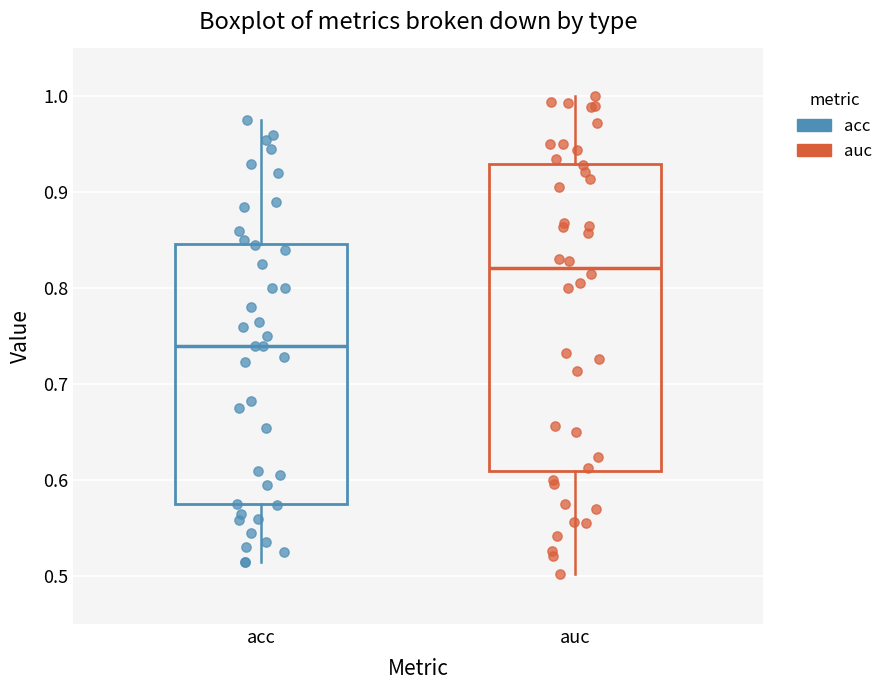

Reading left to right, read every box against the y-axis: the position of its median line, the range the box covers, and the ends of its whiskers. The values are not printed on the chart, so give them approximately, as read against the axis.

acc: median 0.74, box 0.57 to 0.85, whiskers 0.52 to 0.98
auc: median 0.82, box 0.61 to 0.93, whiskers 0.50 to 1.00